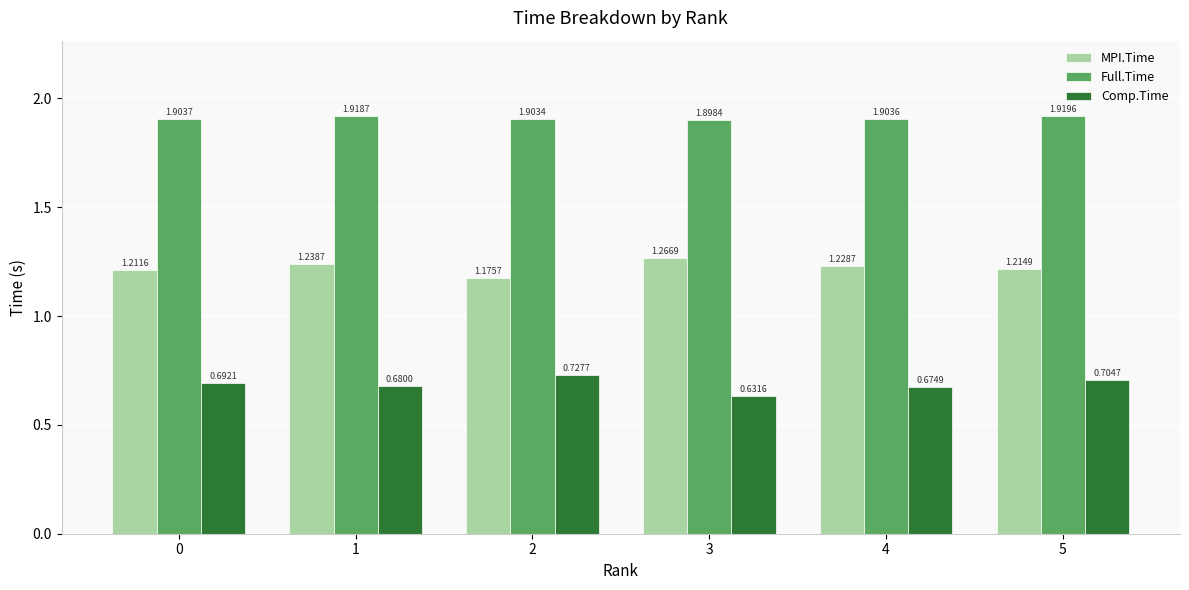

Which series has the widest spread of values?

Comp.Time